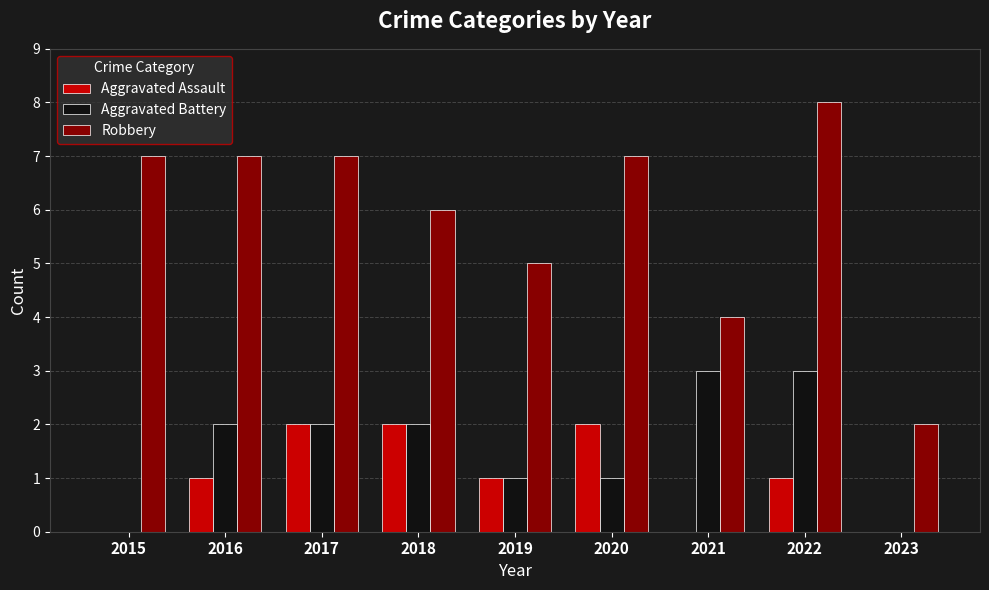

Reading right to left, what are all the values shown in this chart?

Aggravated Assault: 0	1	0	2	1	2	2	1	0
Aggravated Battery: 0	3	3	1	1	2	2	2	0
Robbery: 2	8	4	7	5	6	7	7	7